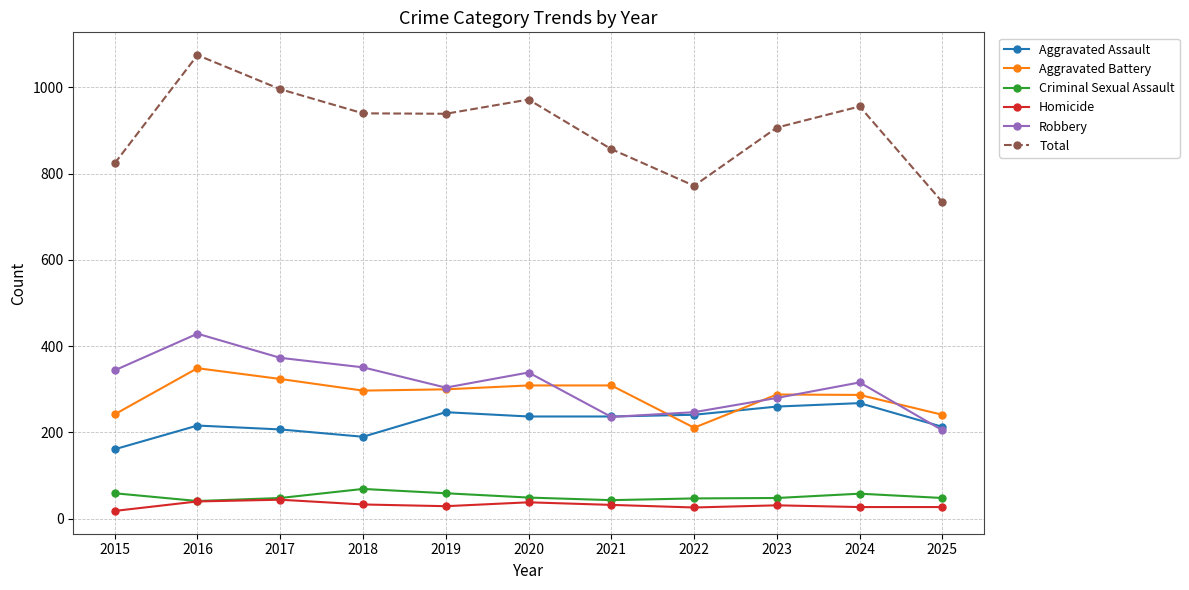

True or false: Homicide and Robbery intersect in this chart.

False